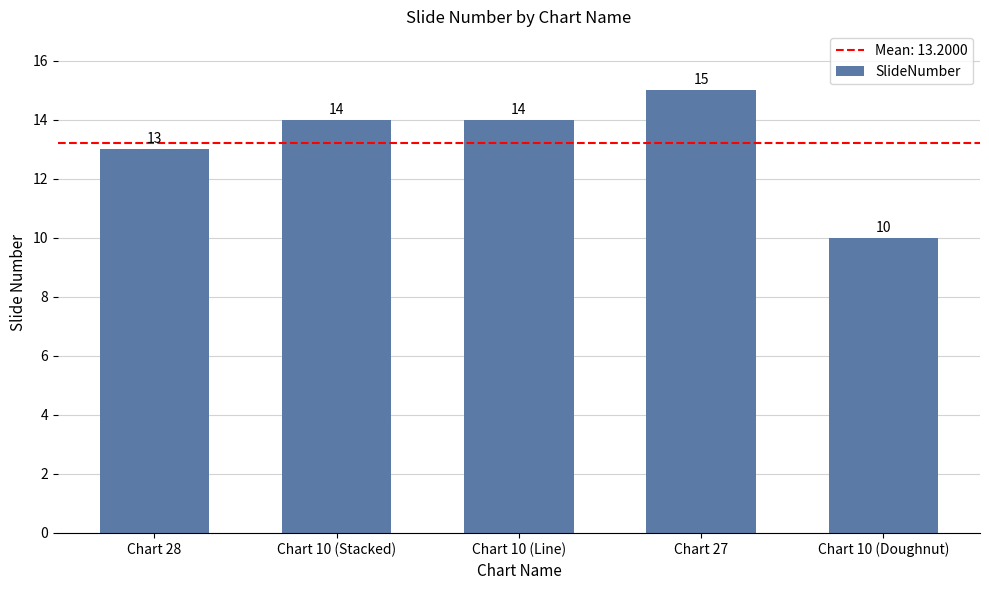

Reading right to left, transcribe all the data shown in this chart.

Chart 10 (Doughnut)=10	Chart 27=15	Chart 10 (Line)=14	Chart 10 (Stacked)=14	Chart 28=13